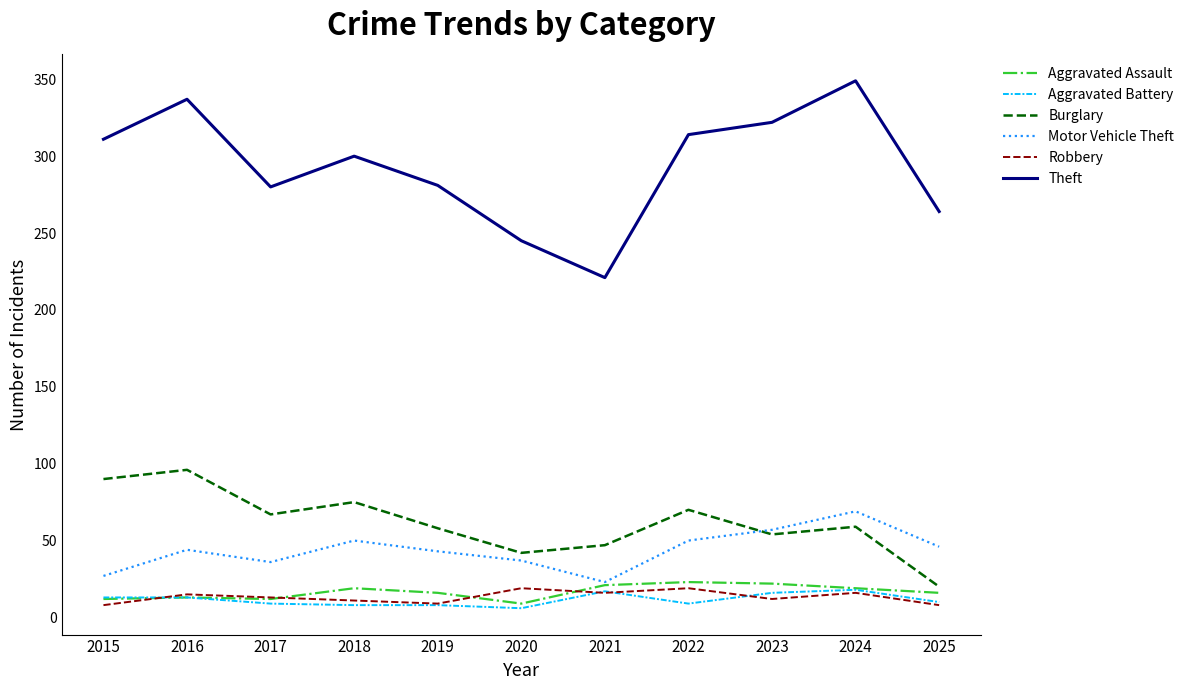

Is it true that Aggravated Battery equals 8 at 2019?

True